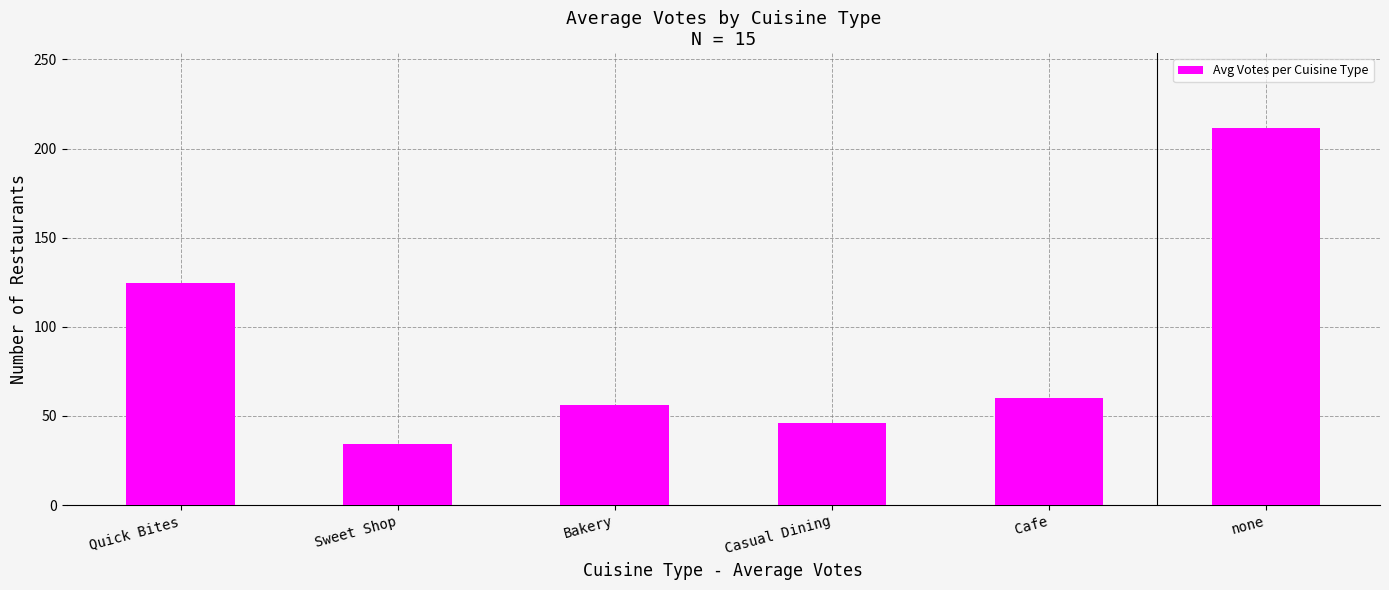

What is the difference between the values at Bakery and Quick Bites?

68.4